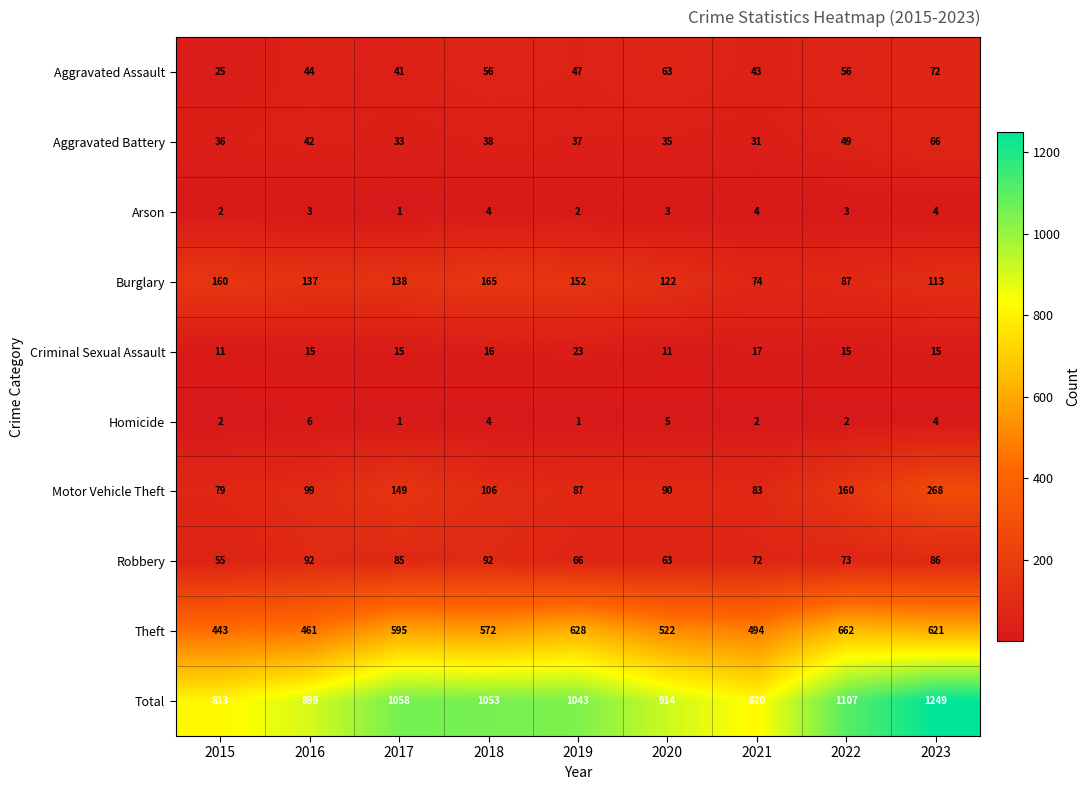

What is the difference between the highest and lowest values at 2017?

1057